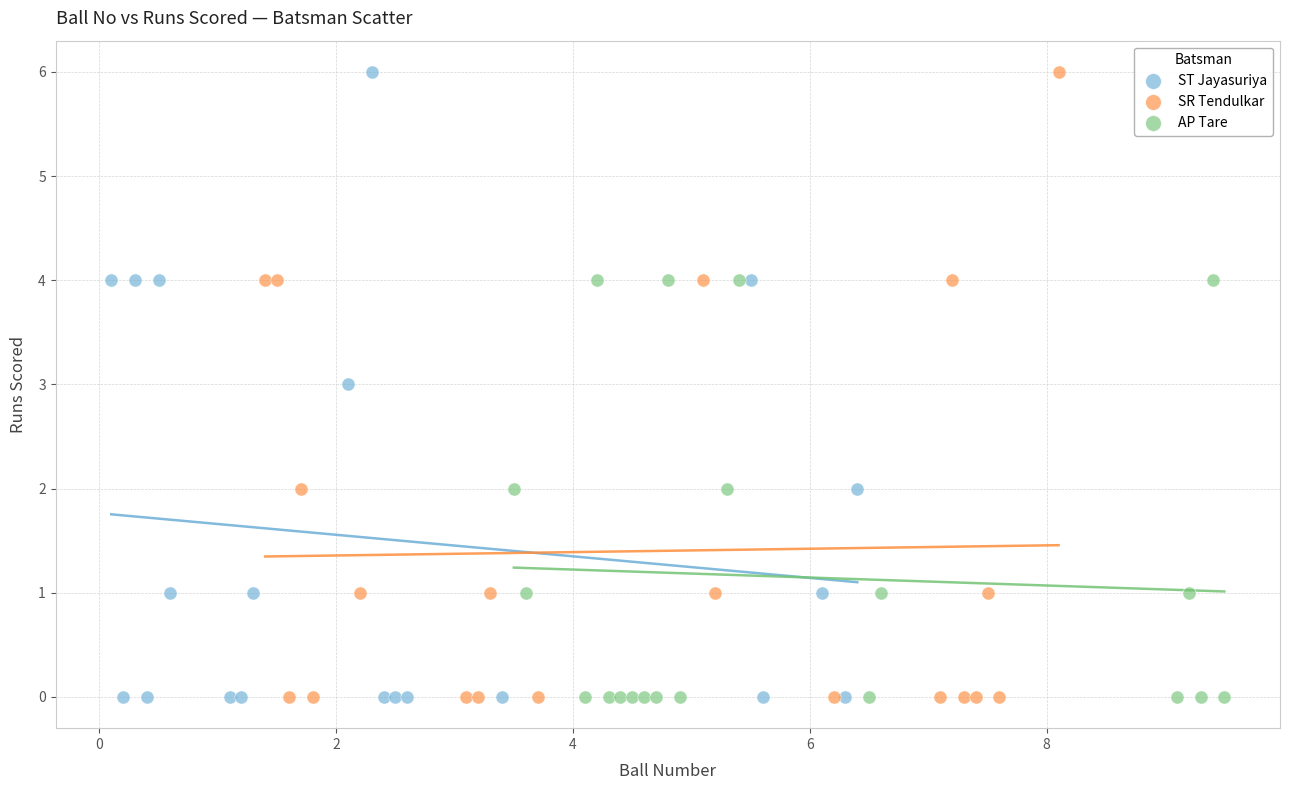

What are all the series names shown in the legend?

ST Jayasuriya, SR Tendulkar, AP Tare